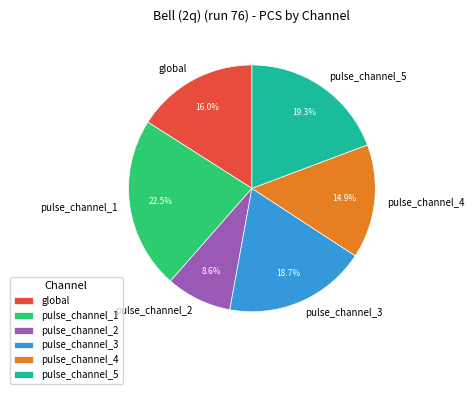

Which slice is the smallest?

pulse_channel_2